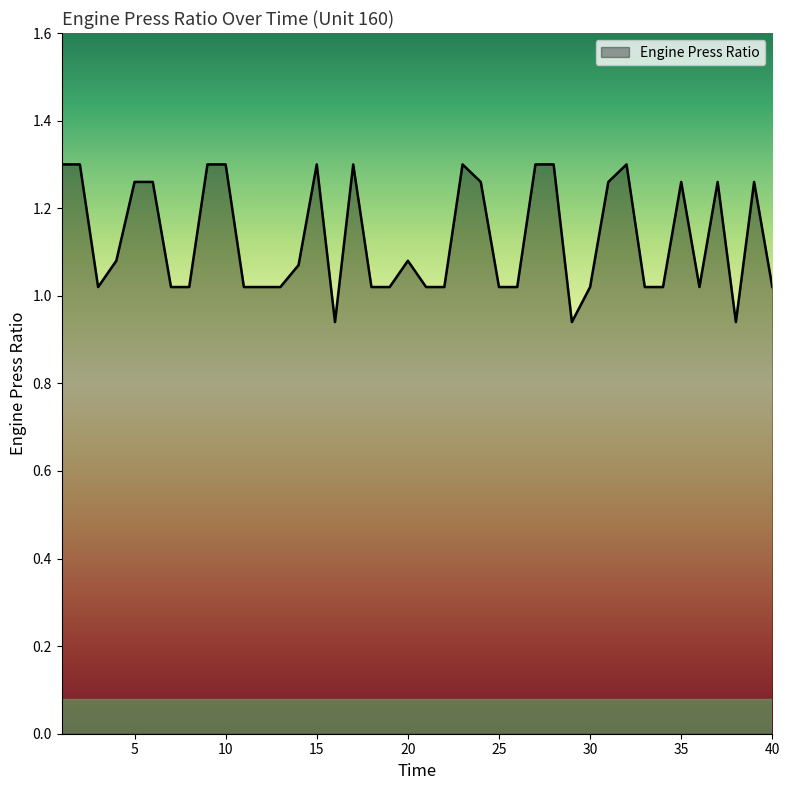

What is the difference between the maximum and minimum values?

0.4